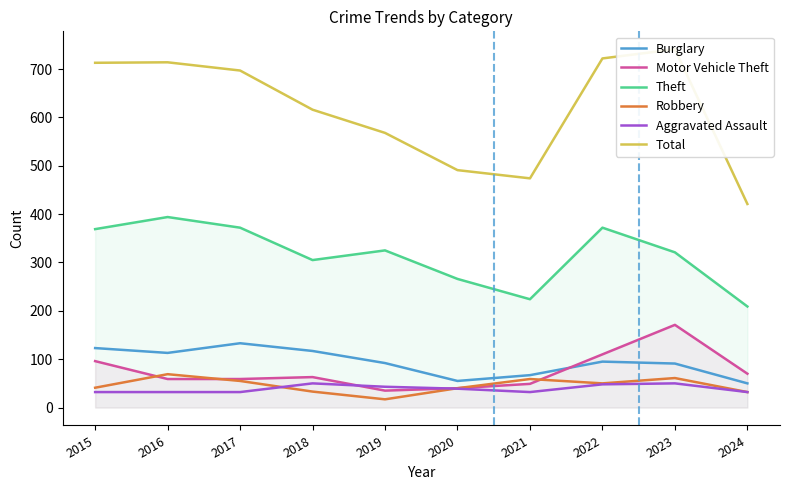

At which label does Robbery reach its peak?

2016